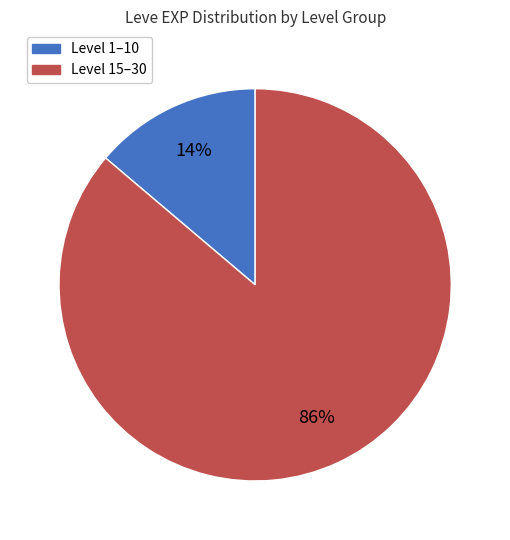

To the nearest percent, what is the difference between the Level 15–30 and Level 1–10 slice percentages?

72%